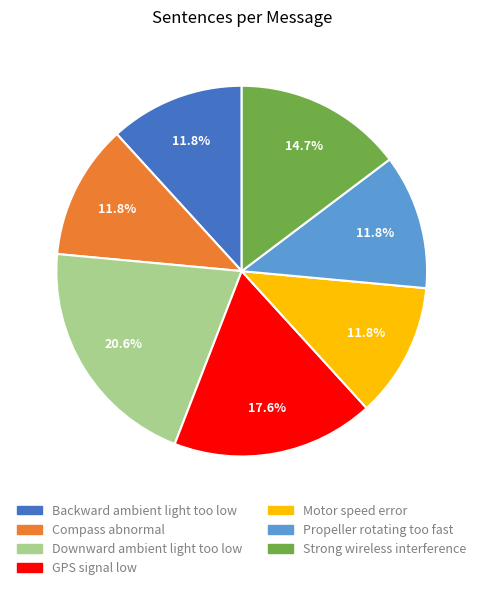

Between Motor speed error and Strong wireless interference, which is larger?

Strong wireless interference